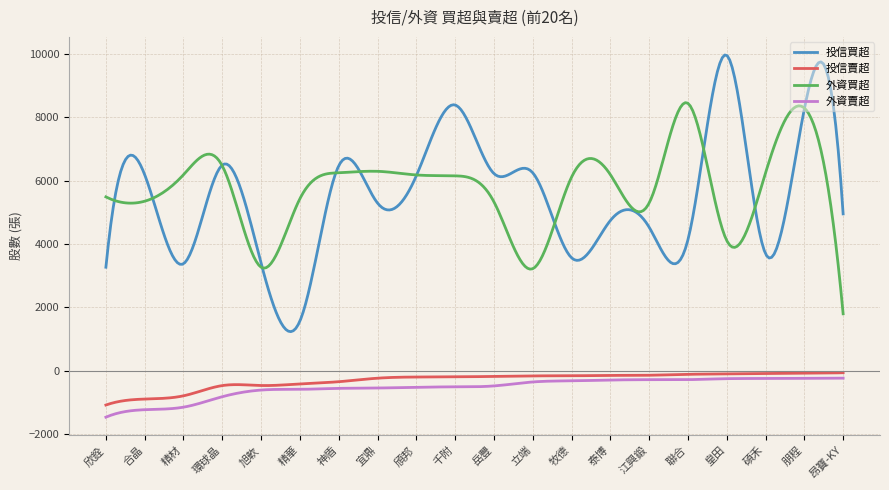

Which series has the widest spread of values?

投信買超